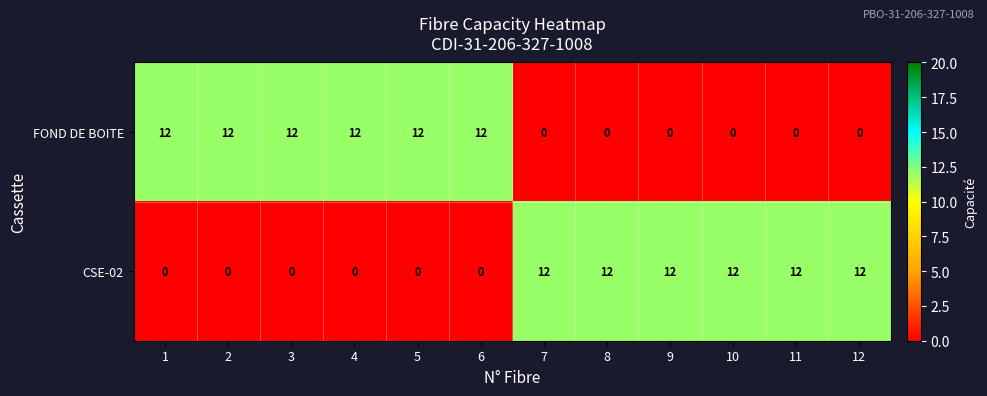

The value of FOND DE BOITE at 6 is 17. True or false?

False